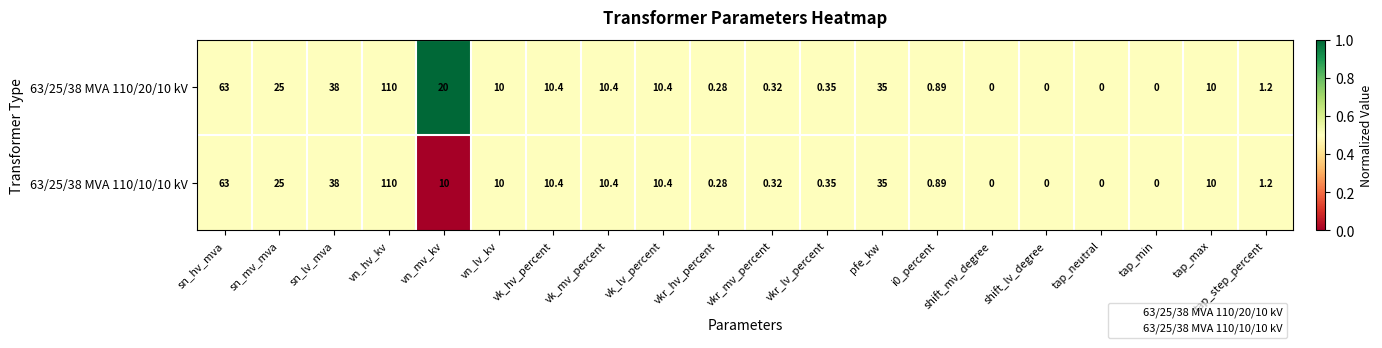

Which series changed the most between vn_mv_kv and vk_hv_percent?

63/25/38 MVA 110/20/10 kV